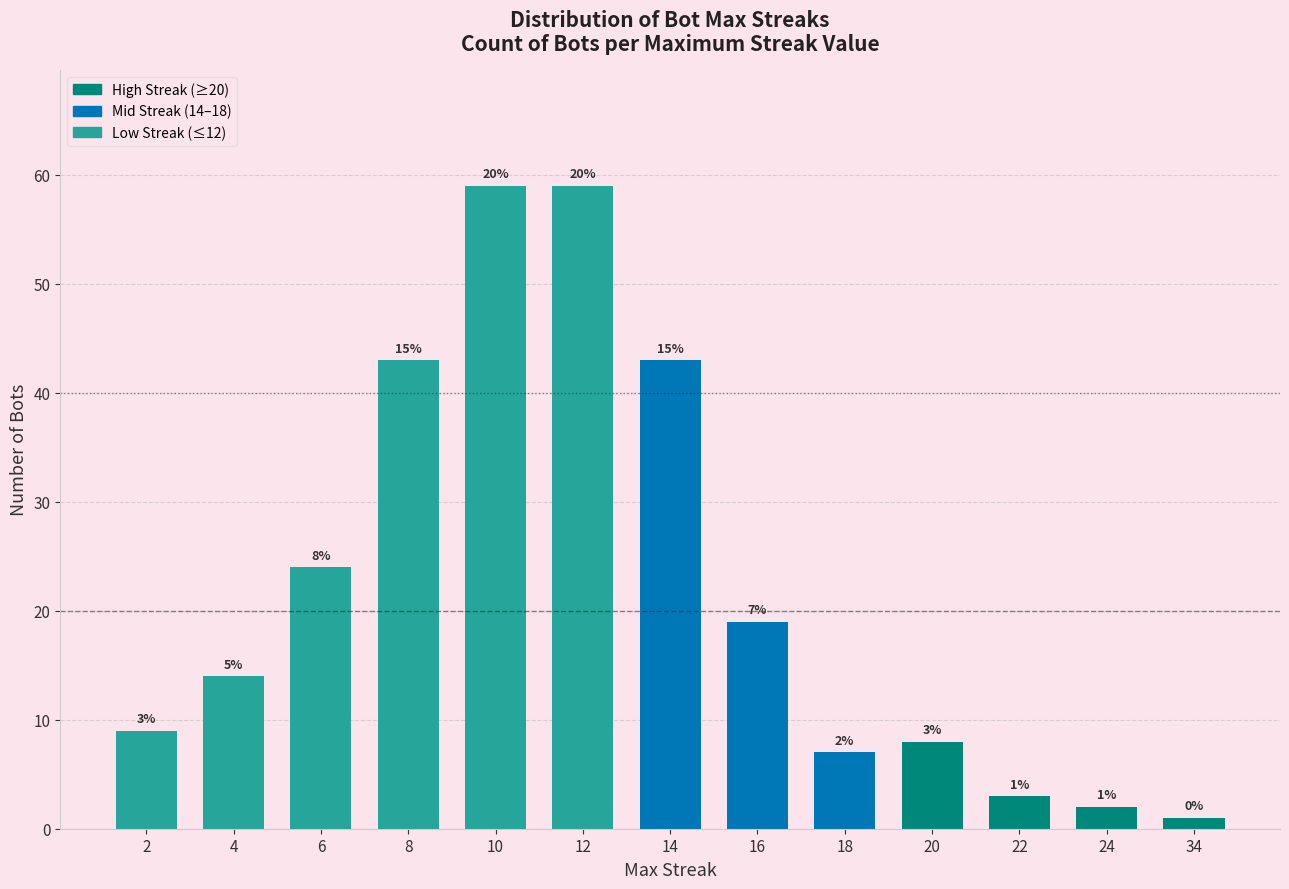

At which label is the value closest to 30?

6